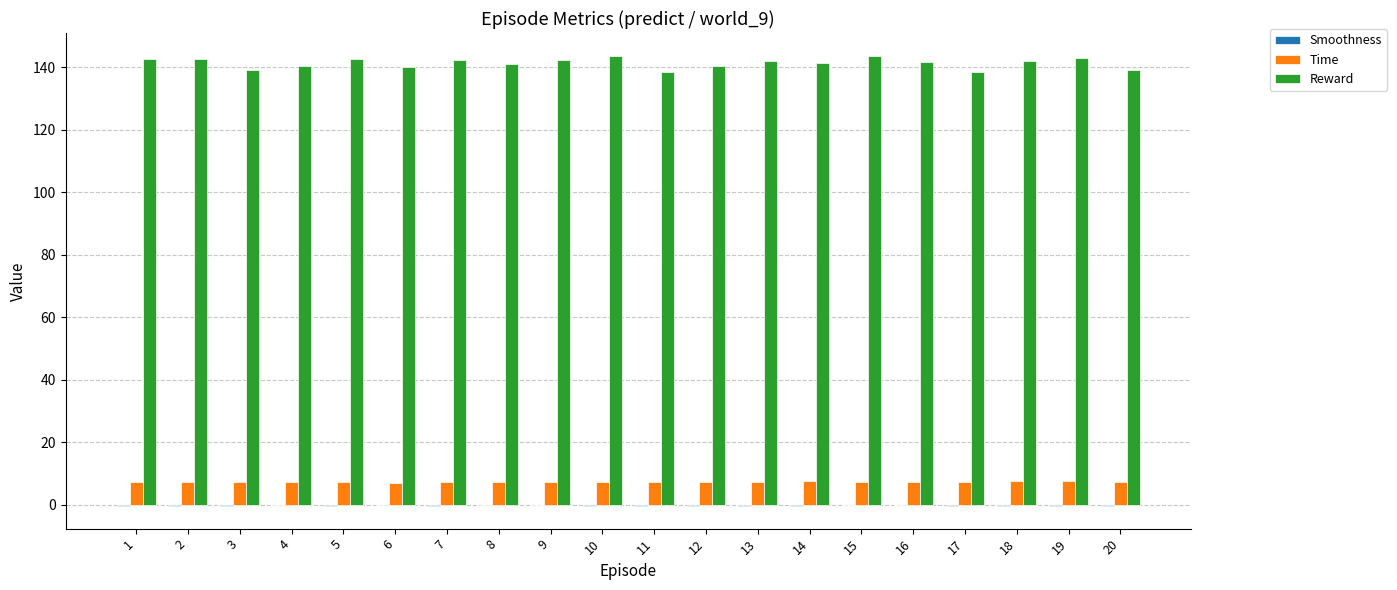

The Time series shows 7.1 at 6. True or false?

True